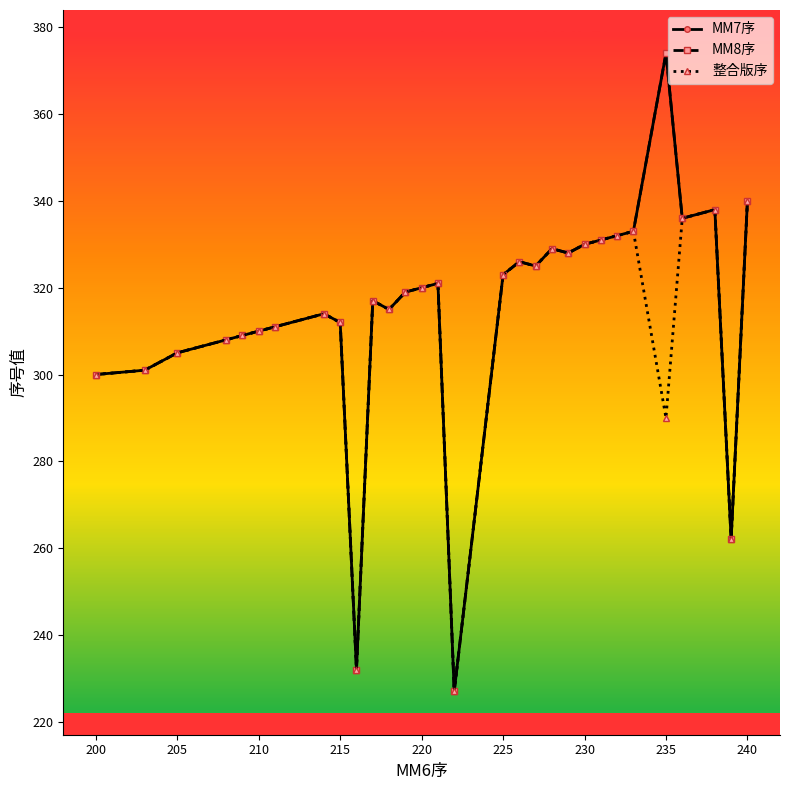

Is this an area chart (filled region under the line)?

No